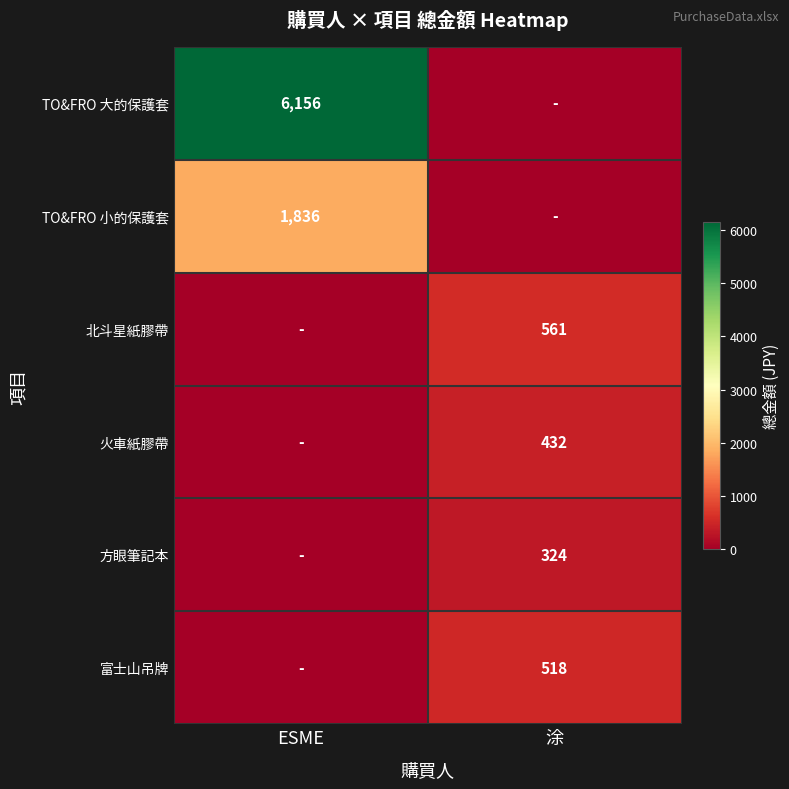

Is it true that TO&FRO 小的保護套 equals 1836 at ESME?

True